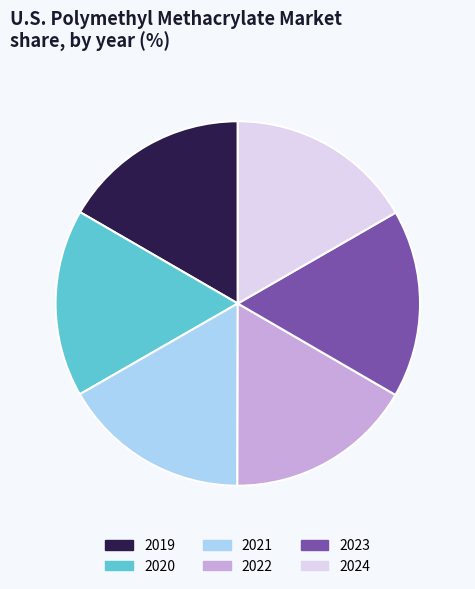

Is 2022 the majority of the pie?

No